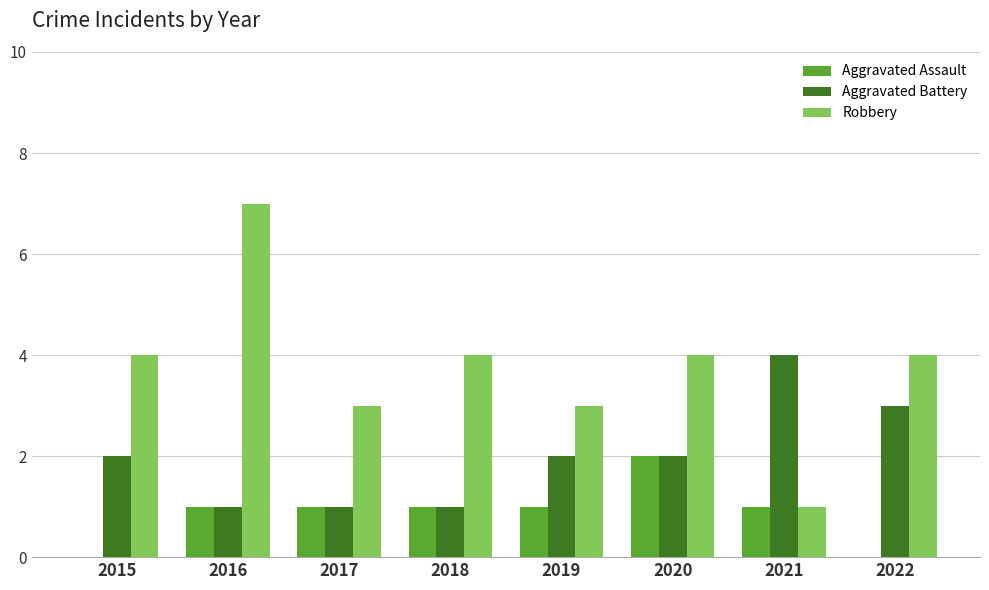

How many categories are shown in the chart?

8